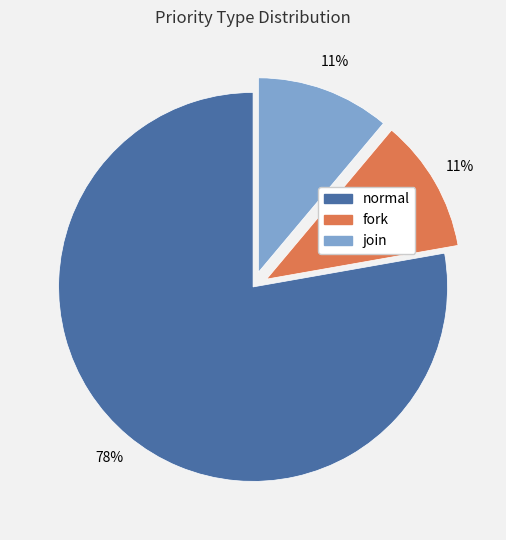

Is the sum of fork and join greater than half?

No